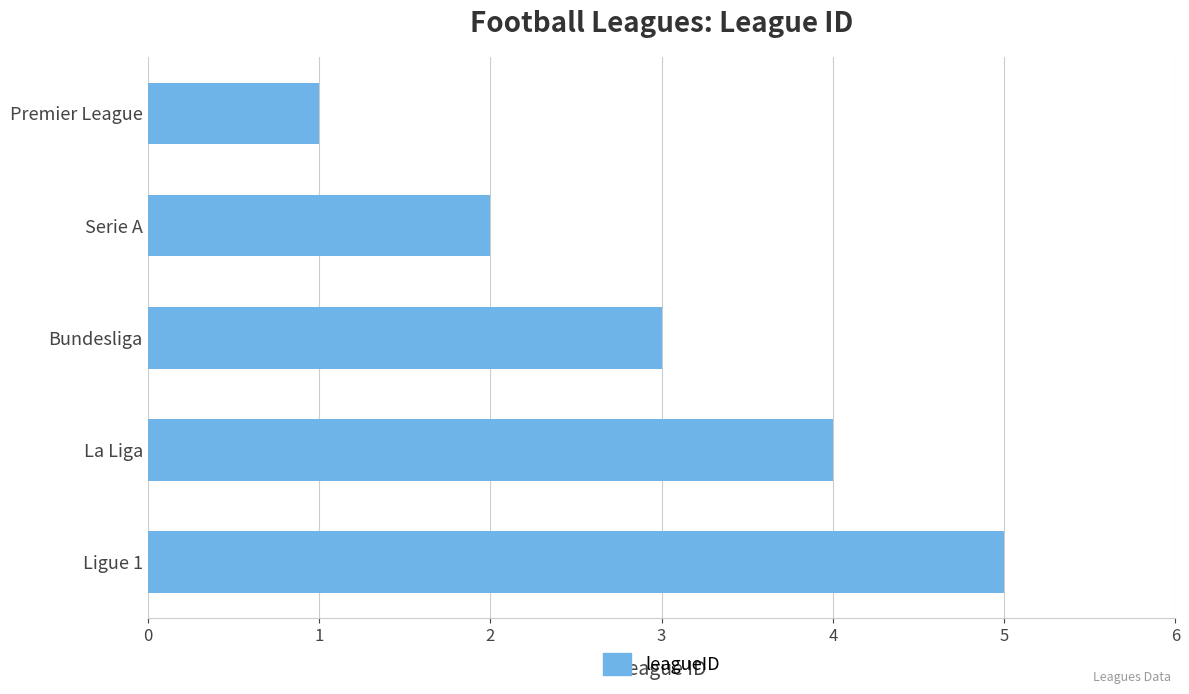

What is the average value?

3